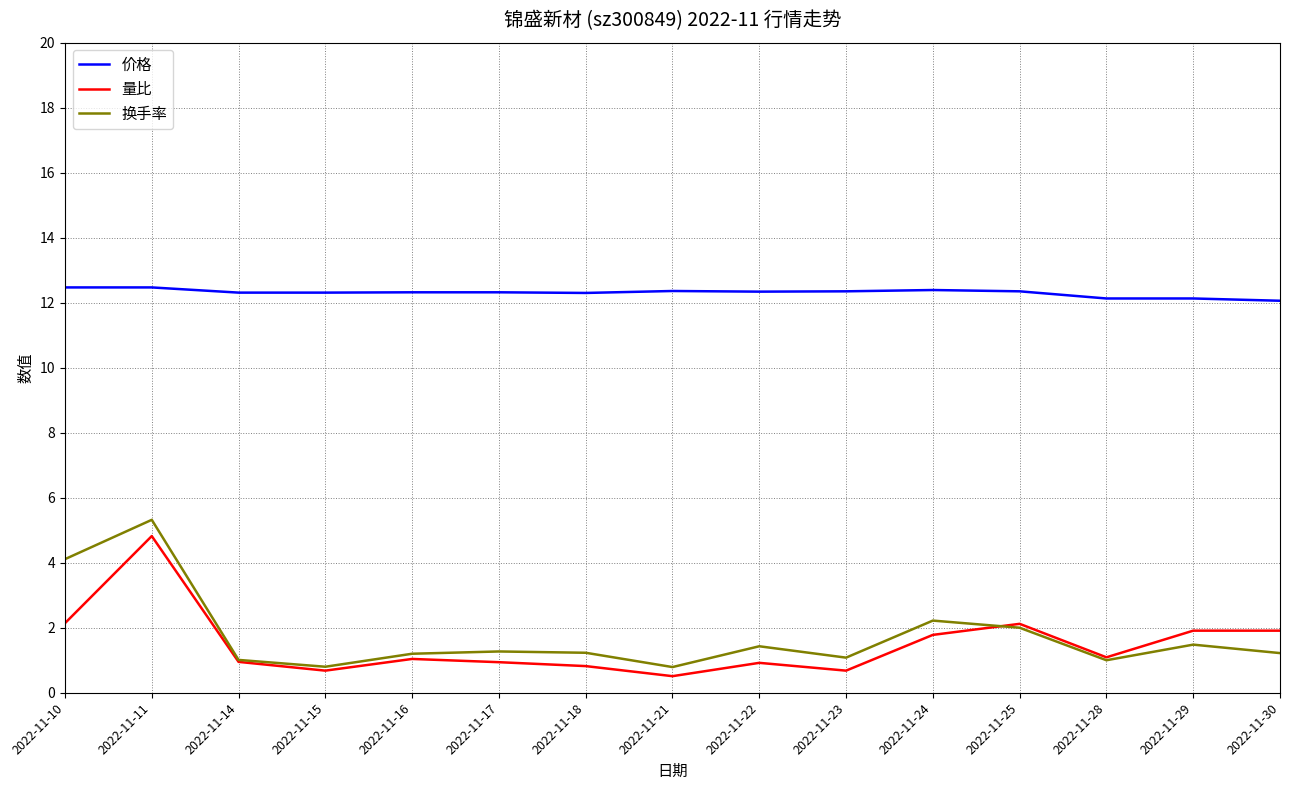

What is the highest value of the 换手率 series?

5.3